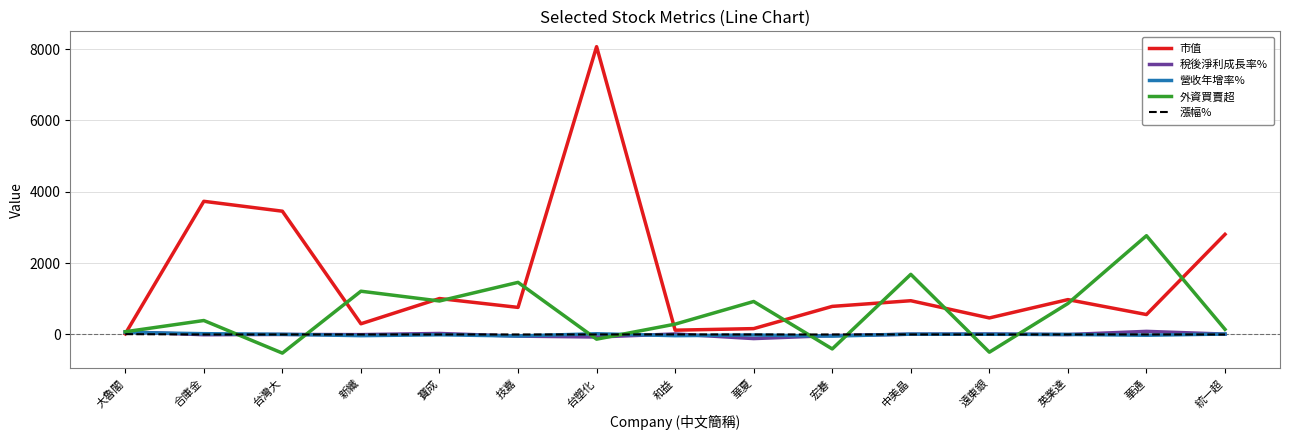

What is the minimum value for 市值?

18.2